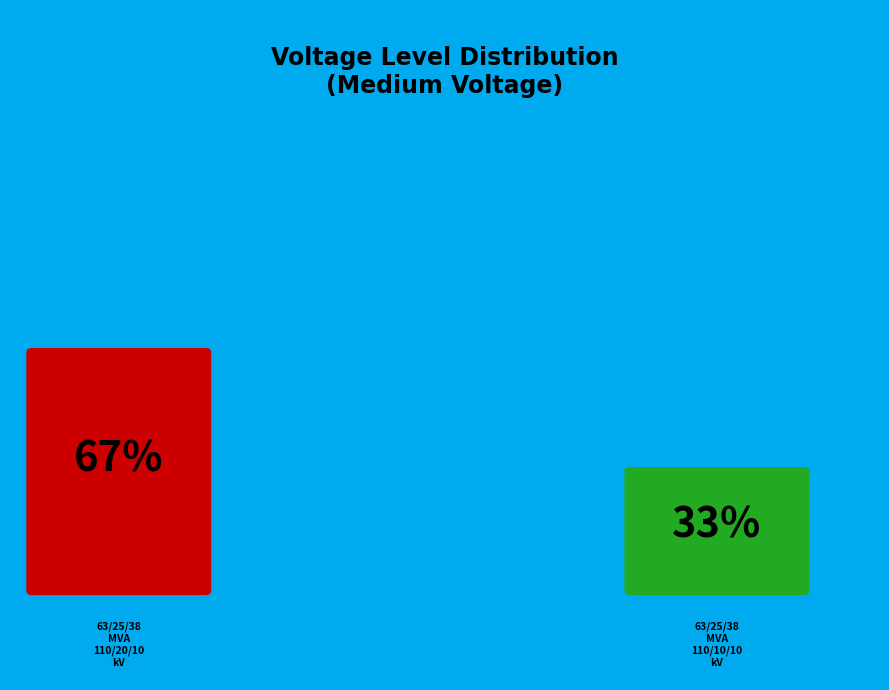

To the nearest percent, what is the difference between the largest and smallest slice percentages?

33%